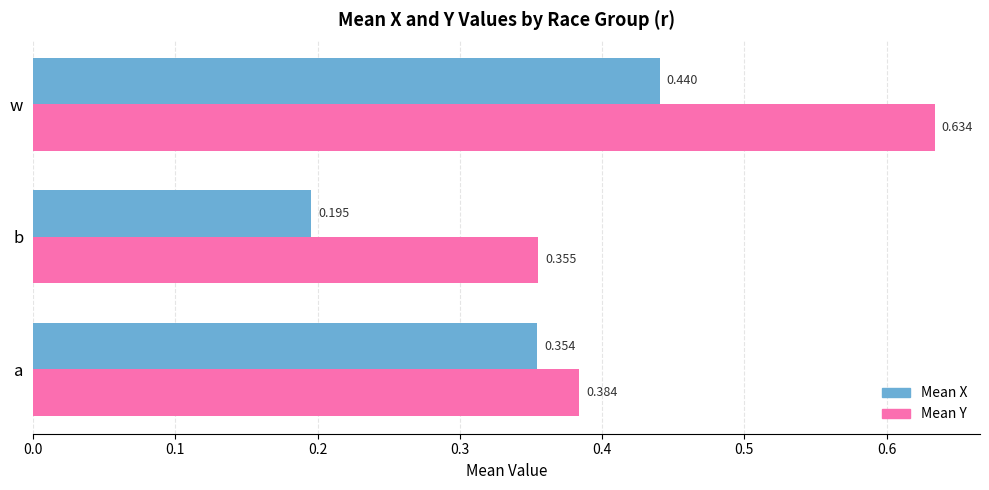

List the labels in order of Mean X value, largest first.

w, a, b